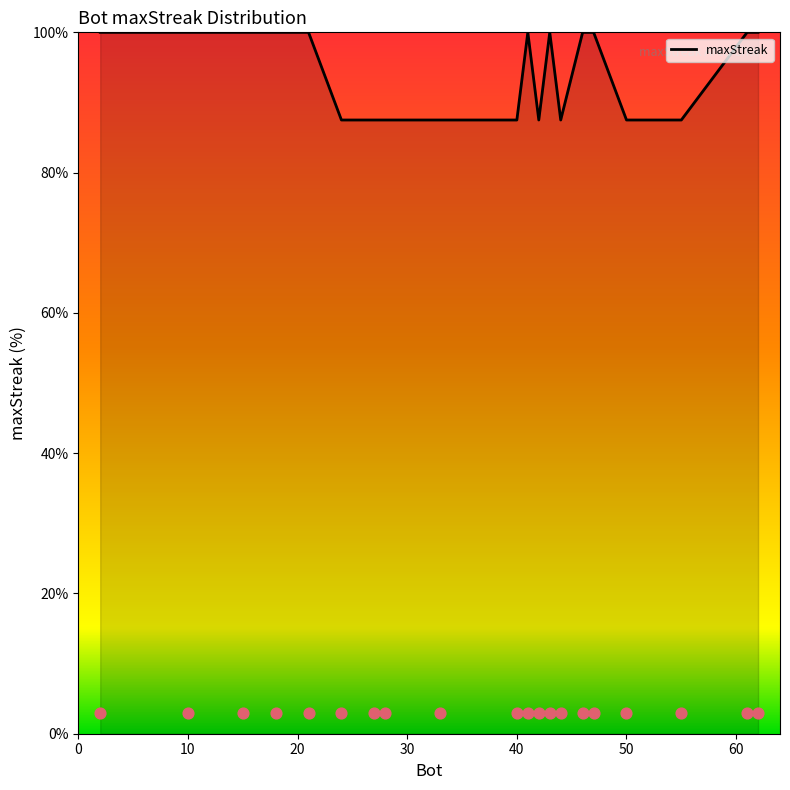

What is the ratio of the value at 10 to the value at 0?

1.0